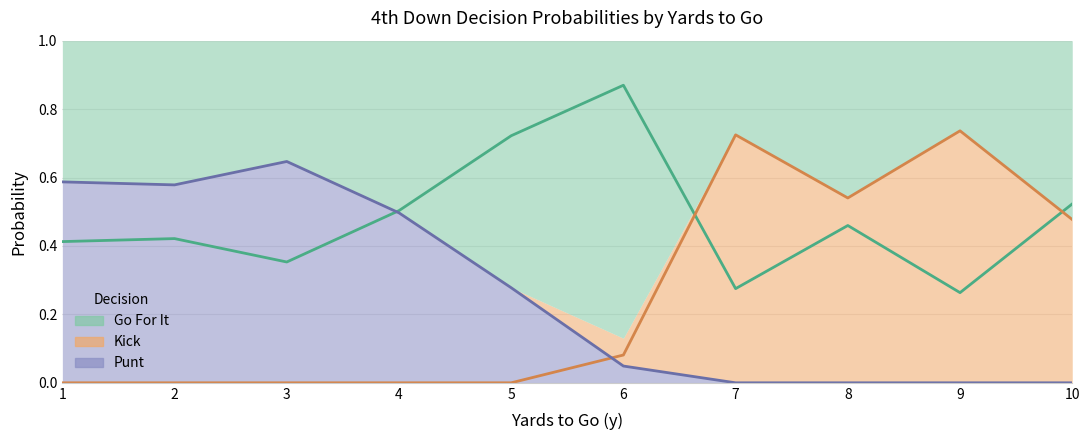

Which series changed the most between 3 and 18?

punt